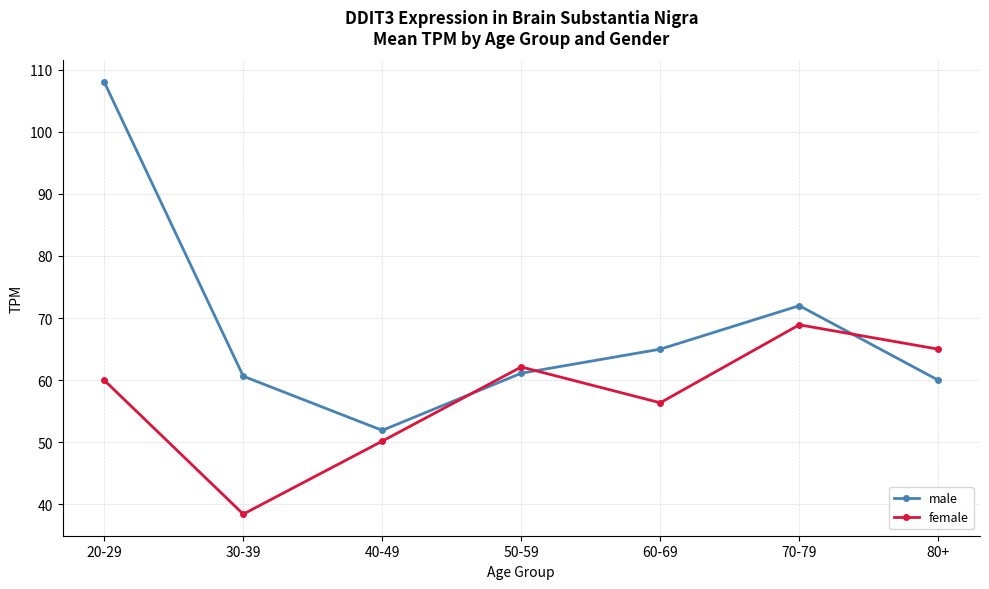

How many lines are shown in the chart?

2